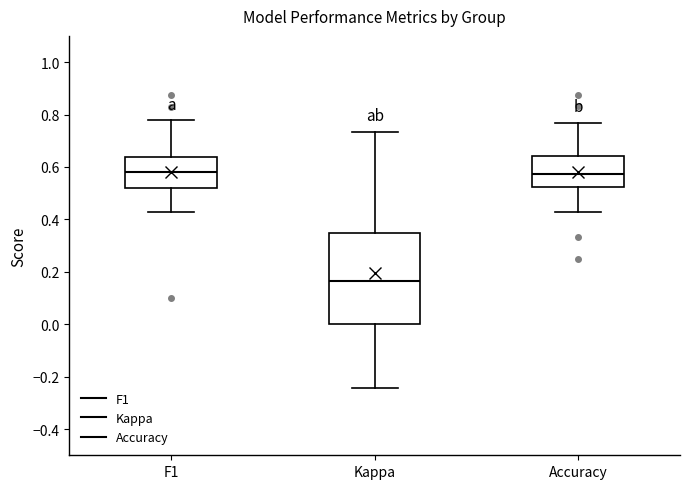

Reading left to right, transcribe this box plot: for each box, give where its median line is, the range the box spans, and where its two whiskers end, as read against the y-axis. The values are not printed on the chart, so give them approximately, as read against the axis.

F1: median 0.58, box 0.52 to 0.64, whiskers 0.42 to 0.78
Kappa: median 0.16, box 0.00 to 0.34, whiskers -0.24 to 0.74
Accuracy: median 0.58, box 0.52 to 0.64, whiskers 0.42 to 0.76